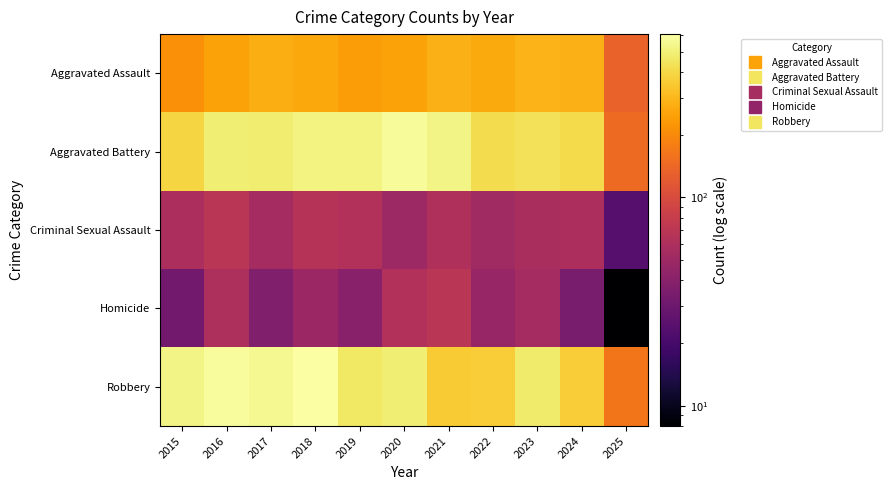

List the series in order of their peak value, lowest first.

Criminal Sexual Assault, Homicide, Aggravated Assault, Aggravated Battery, Robbery